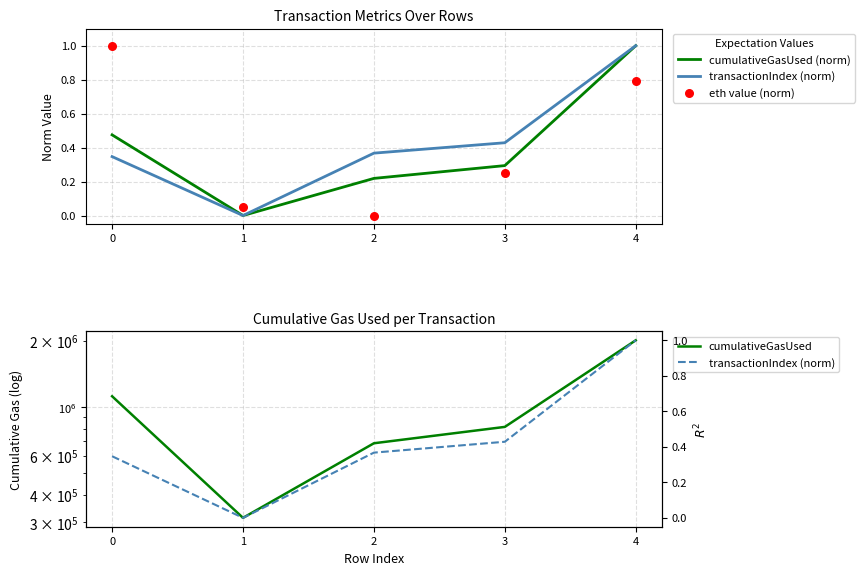

Is the value of cumulativeGasUsed at 3 greater than the value of transactionIndex (norm) at 4?

Yes